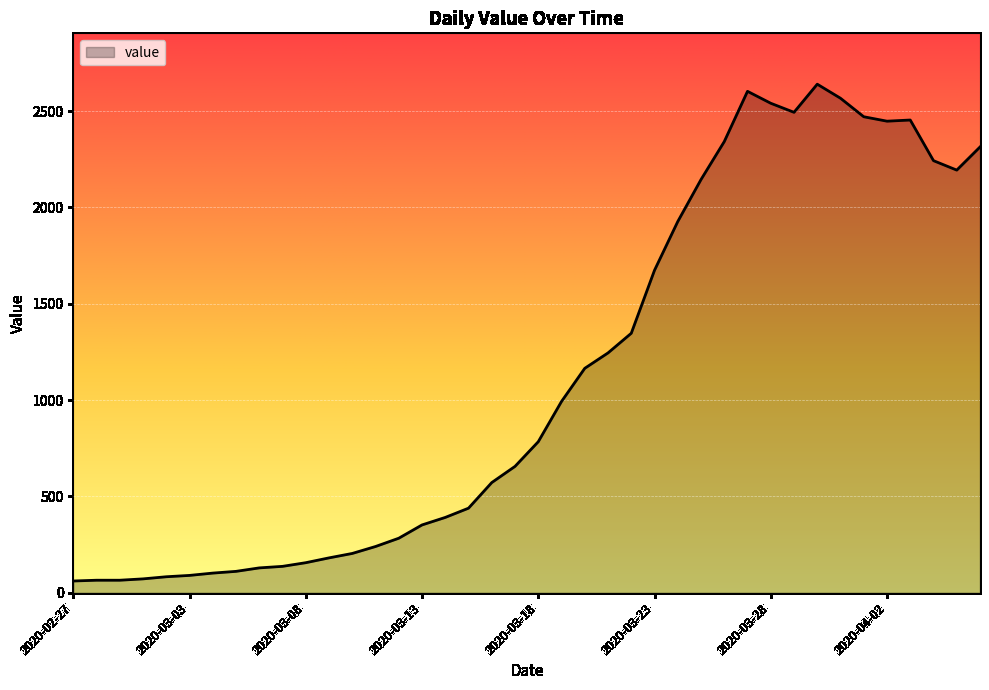

What is the minimum value shown in the chart?

61